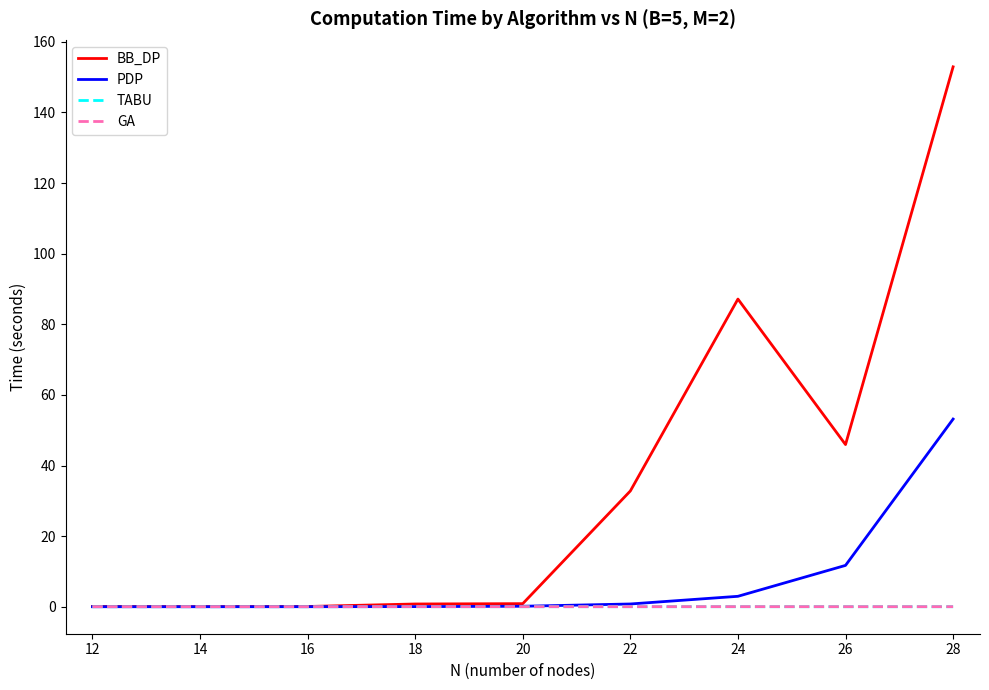

The value of BB_DP at 26 is 45.9. True or false?

True